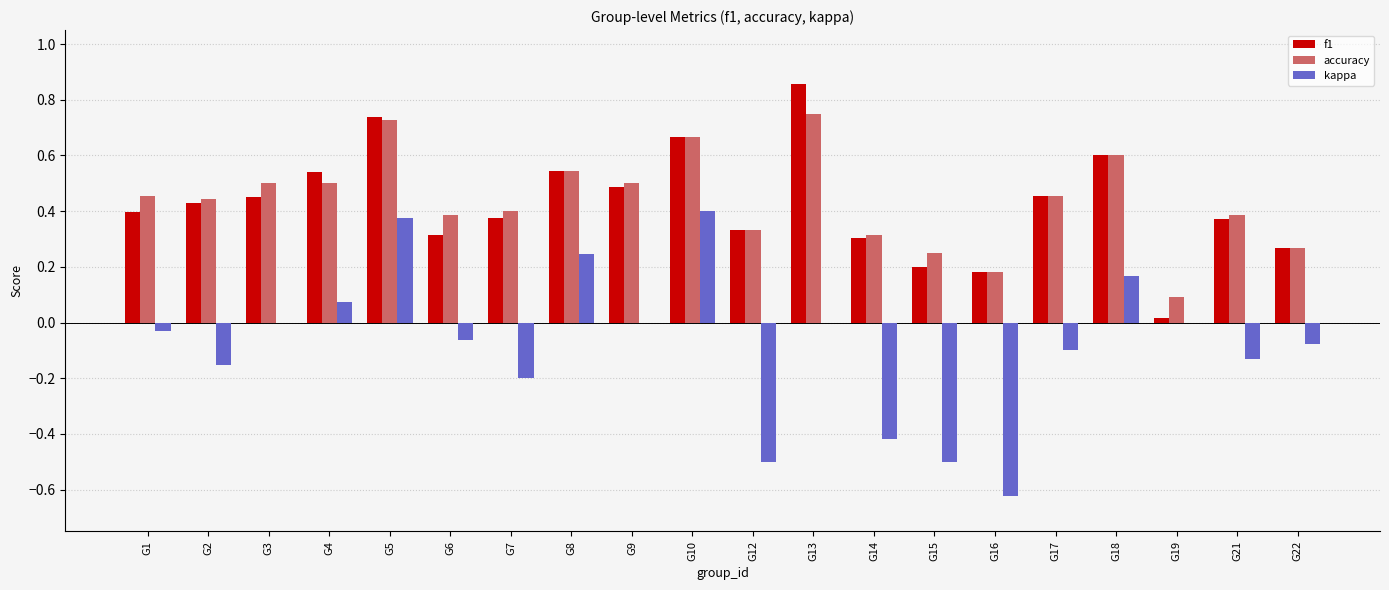

Which series has the largest range (max minus min)?

kappa